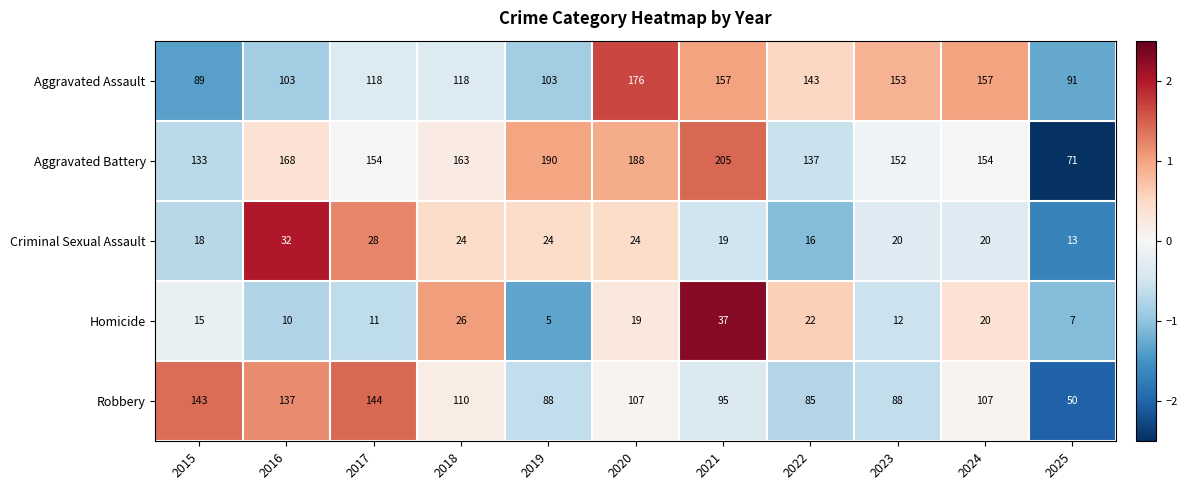

What is the difference between the maximum and second lowest values in the Aggravated Assault series?

85